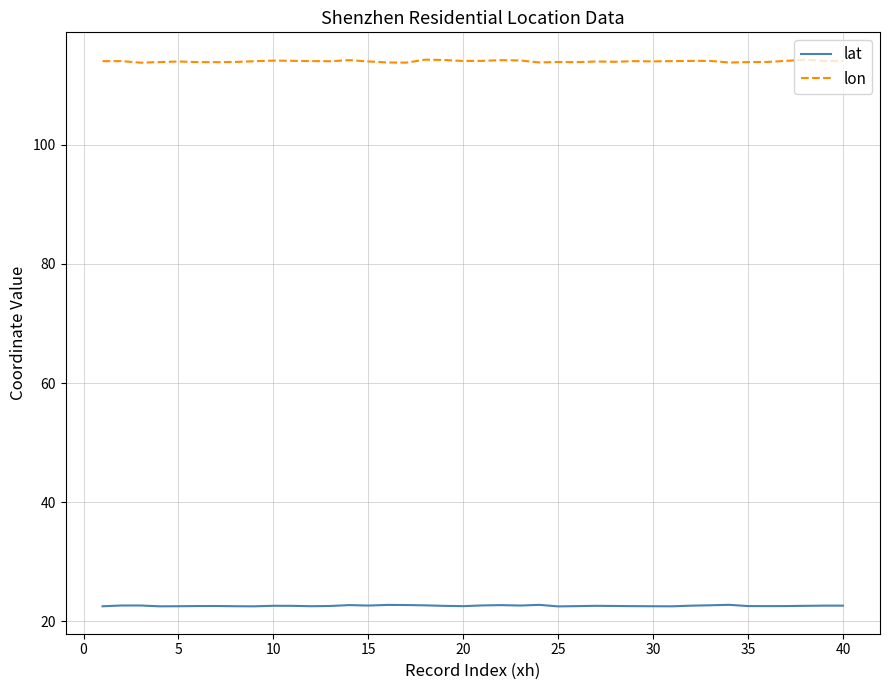

True or false: lat and lon intersect in this chart.

False